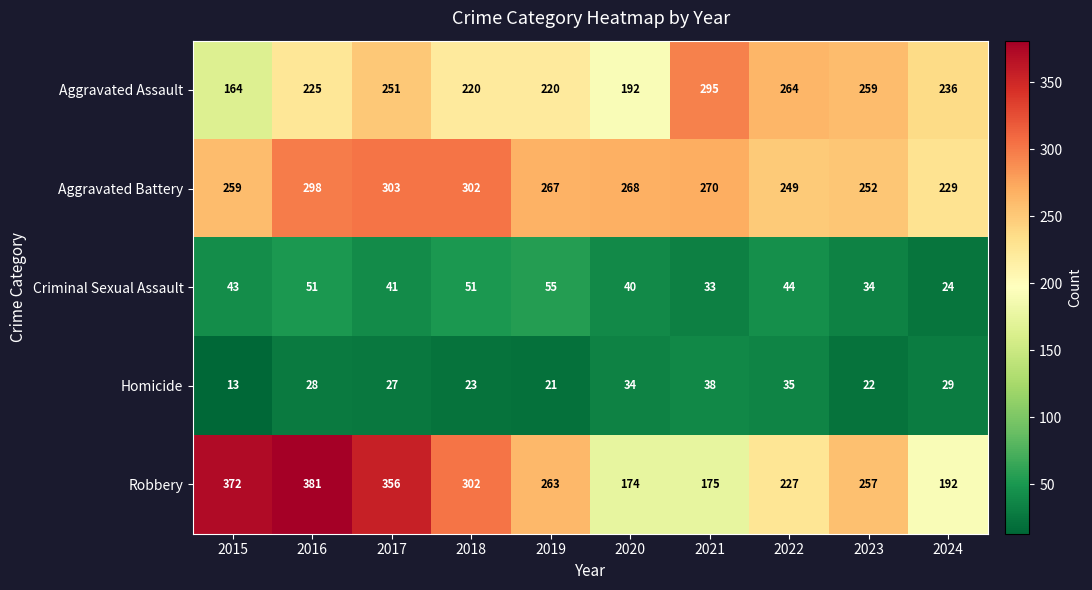

At 2024, list the series in order from smallest to largest.

Criminal Sexual Assault, Homicide, Robbery, Aggravated Battery, Aggravated Assault